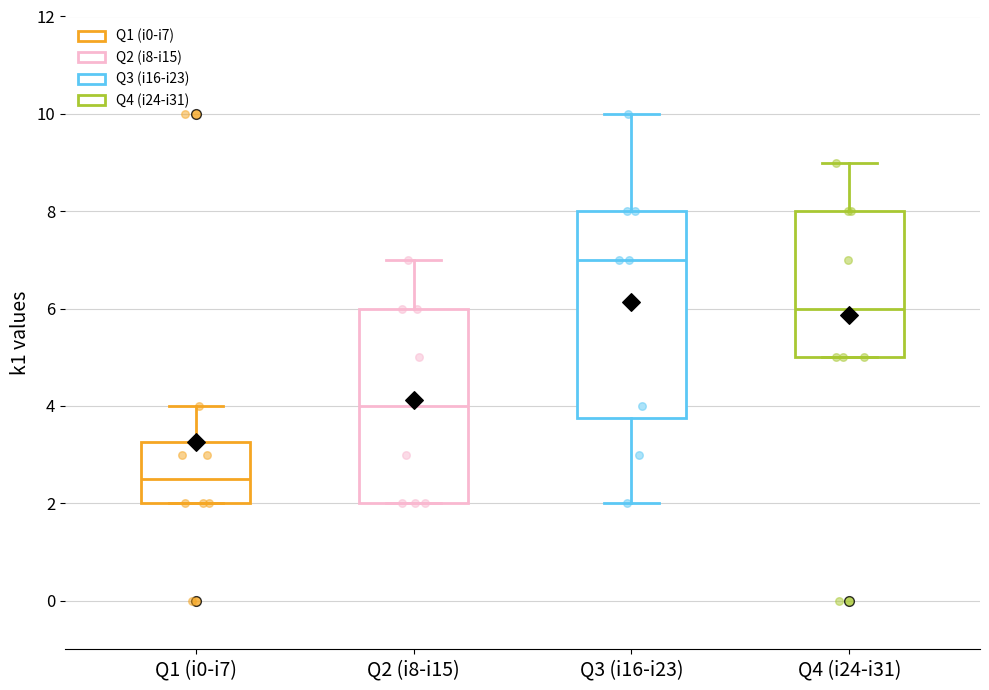

Reading left to right, read every box against the y-axis: the position of its median line, the range the box covers, and the ends of its whiskers. The values are not printed on the chart, so give them approximately, as read against the axis.

Q1 (i0-i7): median 2.6, box 2.0 to 3.2, whiskers 2.0 to 4.0
Q2 (i8-i15): median 4.0, box 2.0 to 6.0, whiskers 2.0 to 7.0
Q3 (i16-i23): median 7.0, box 3.8 to 8.0, whiskers 2.0 to 10.0
Q4 (i24-i31): median 6.0, box 5.0 to 8.0, whiskers 5.0 to 9.0